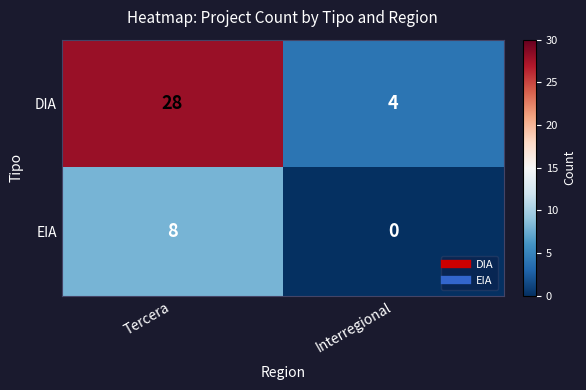

Reading left to right, transcribe all the data shown in this chart.

DIA: 28	4
EIA: 8	0